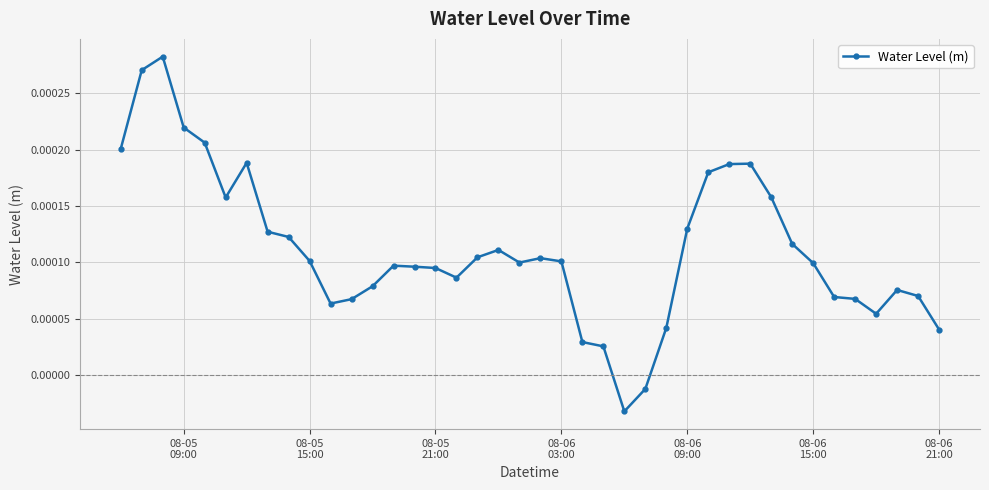

How many data points are less than 0?

2